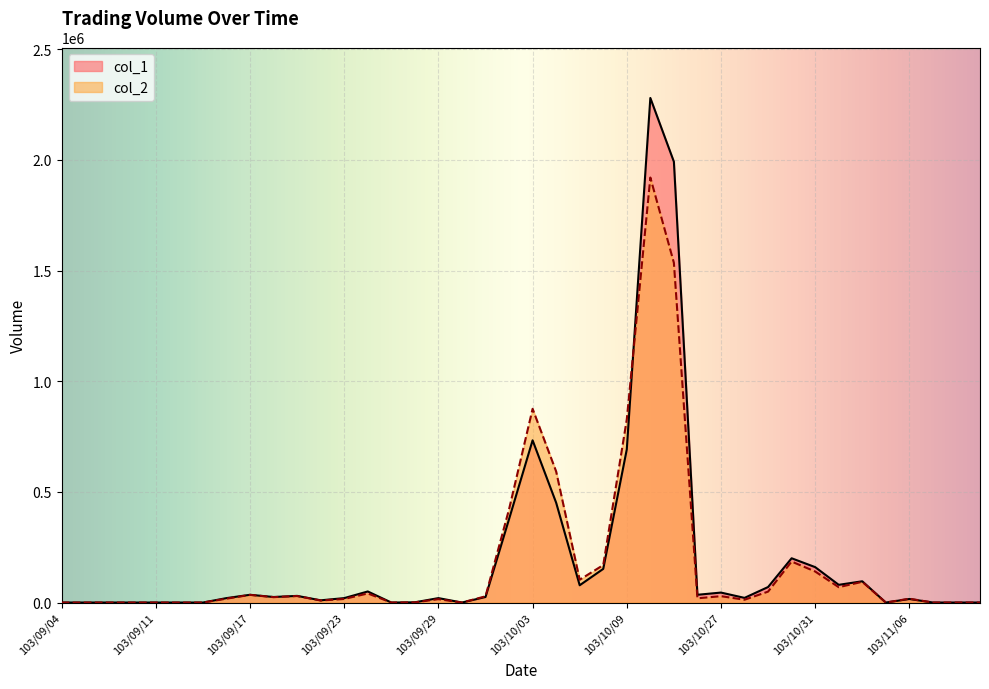

What is the greatest value displayed?

2280000